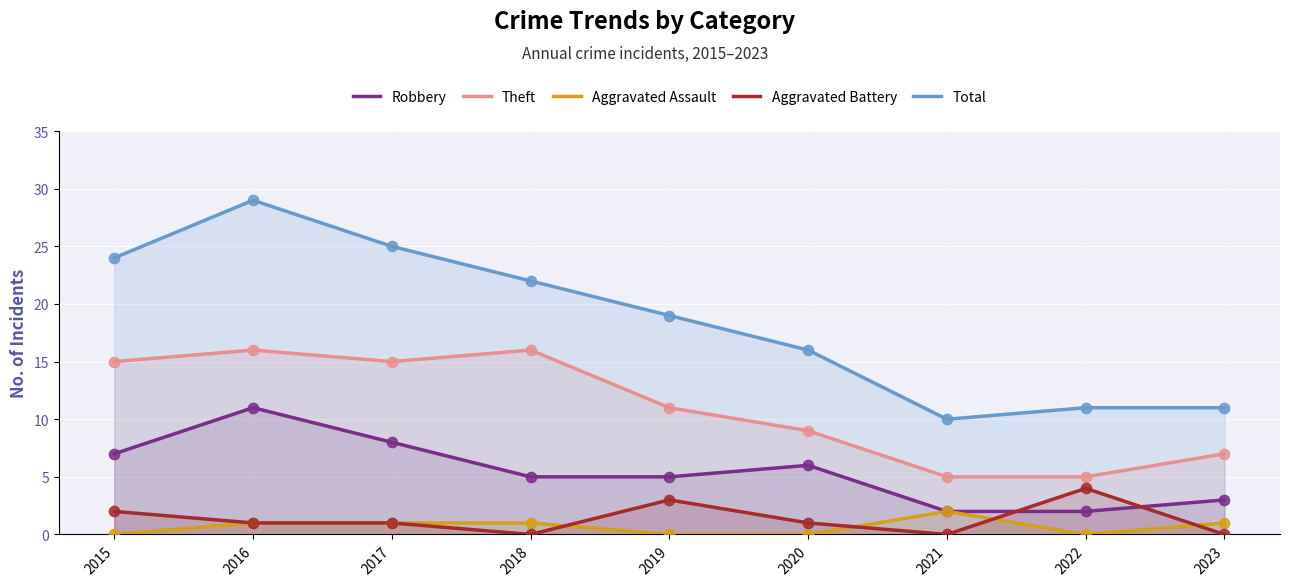

Which series has the largest total across all categories?

Total